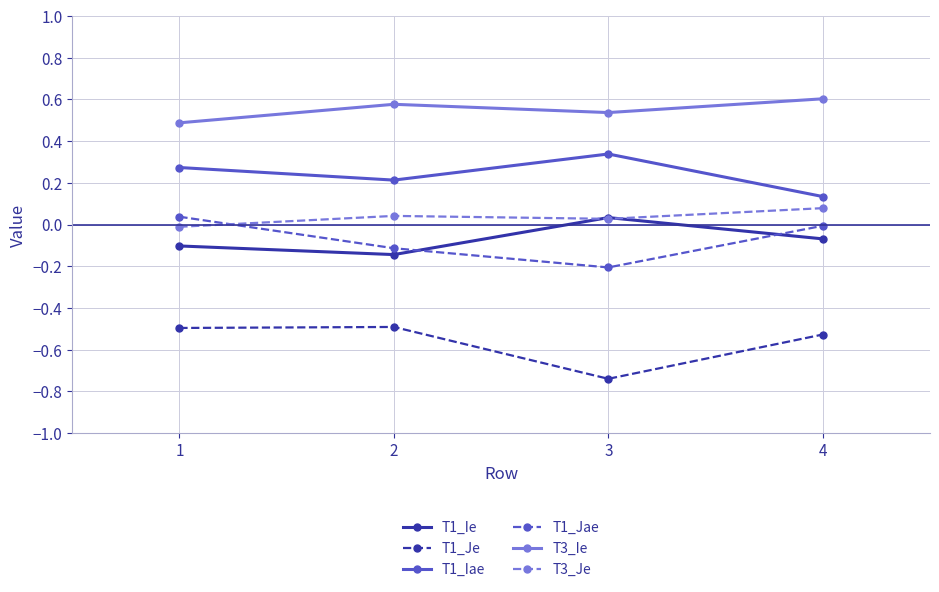

Is it true that T1_Iae equals 0.3 at 2?

False